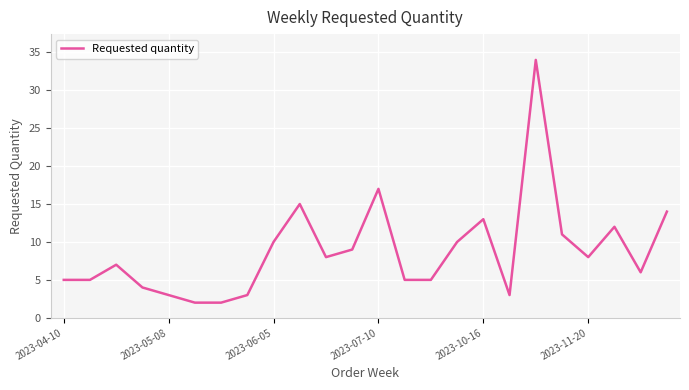

What is the greatest value displayed?

34